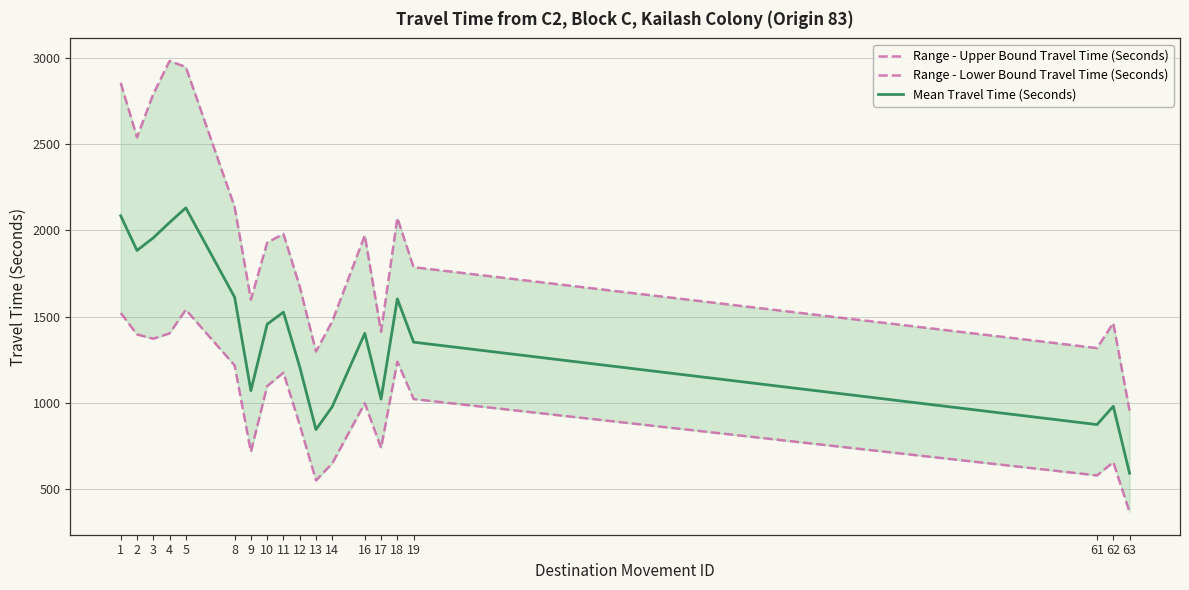

At which category does Range - Upper Bound Travel Time (Seconds) reach its first local peak?

4